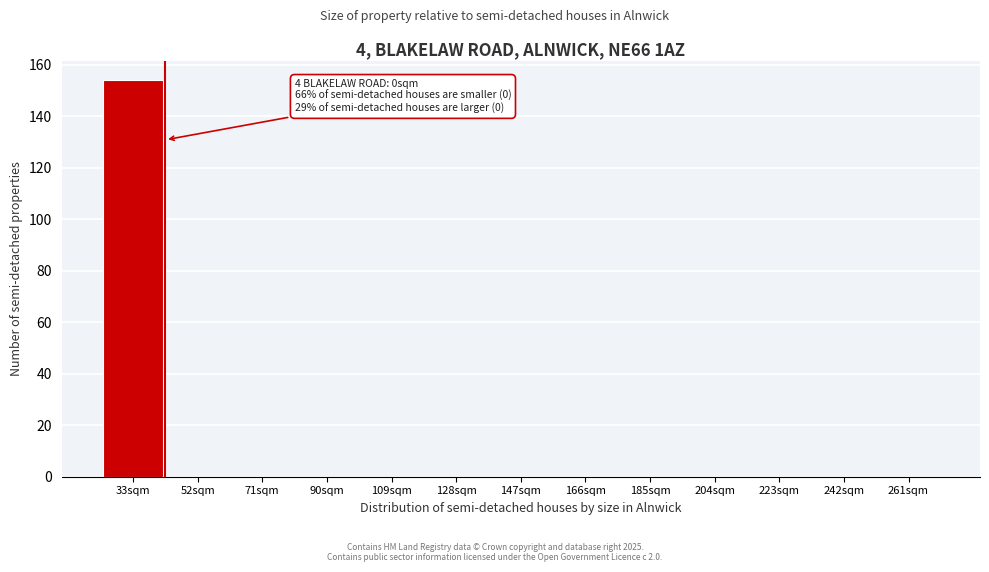

Reading left to right, list all the values displayed in this chart.

33sqm=154	52sqm=0	71sqm=0	90sqm=0	109sqm=0	128sqm=0	147sqm=0	166sqm=0	185sqm=0	204sqm=0	223sqm=0	242sqm=0	261sqm=0